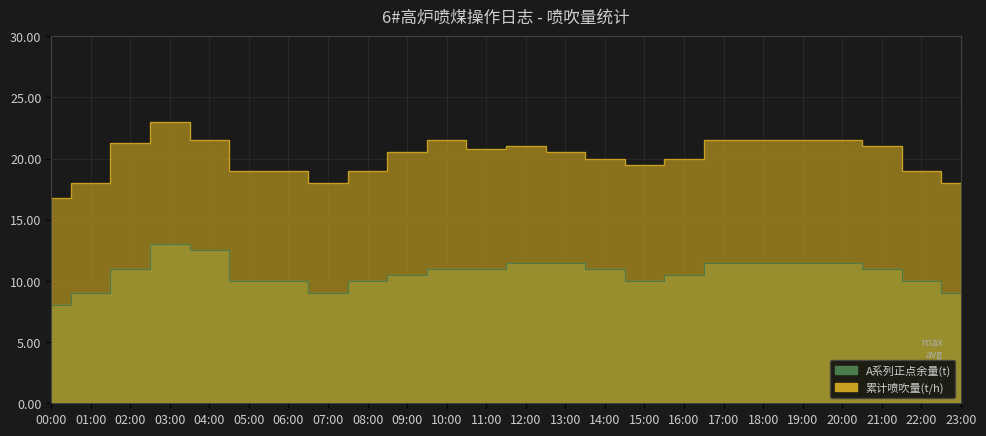

Between 08:00 and 12:00, which series saw the biggest shift?

累计喷吹量(t/h)